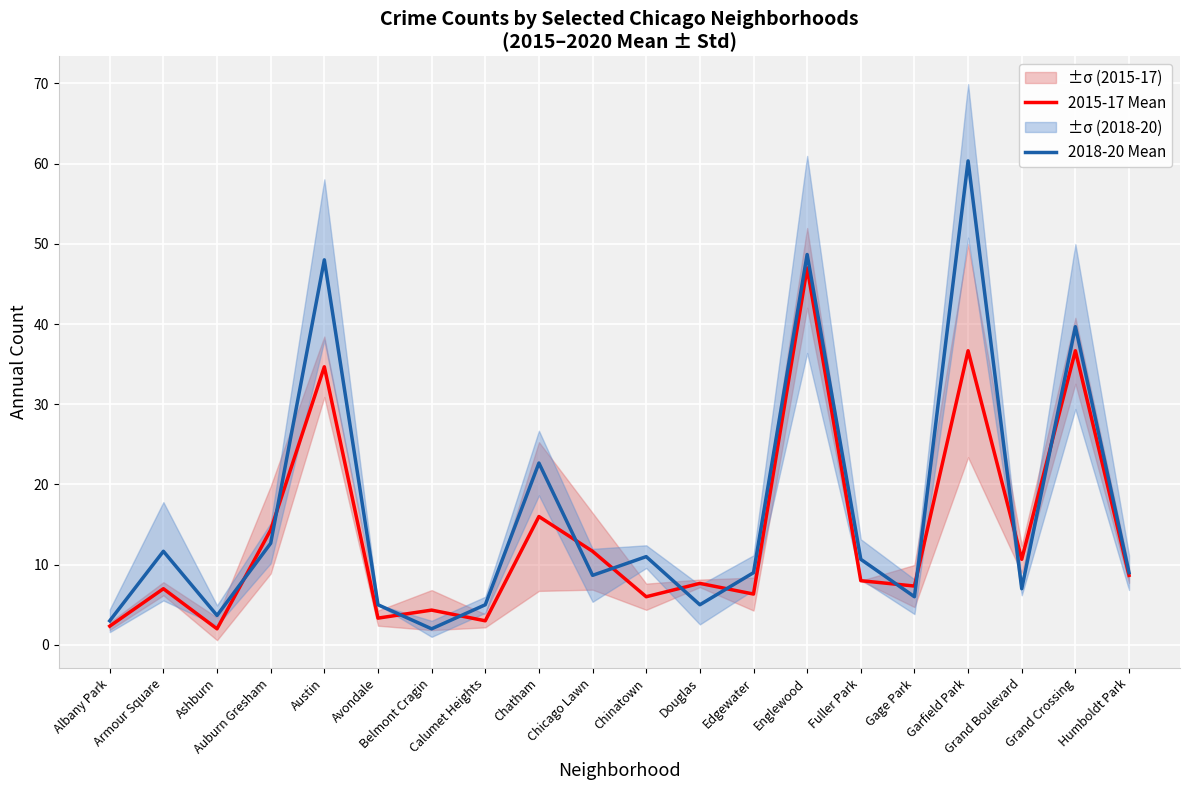

Where does the 2018-20 Mean series first go above 9?

Armour Square